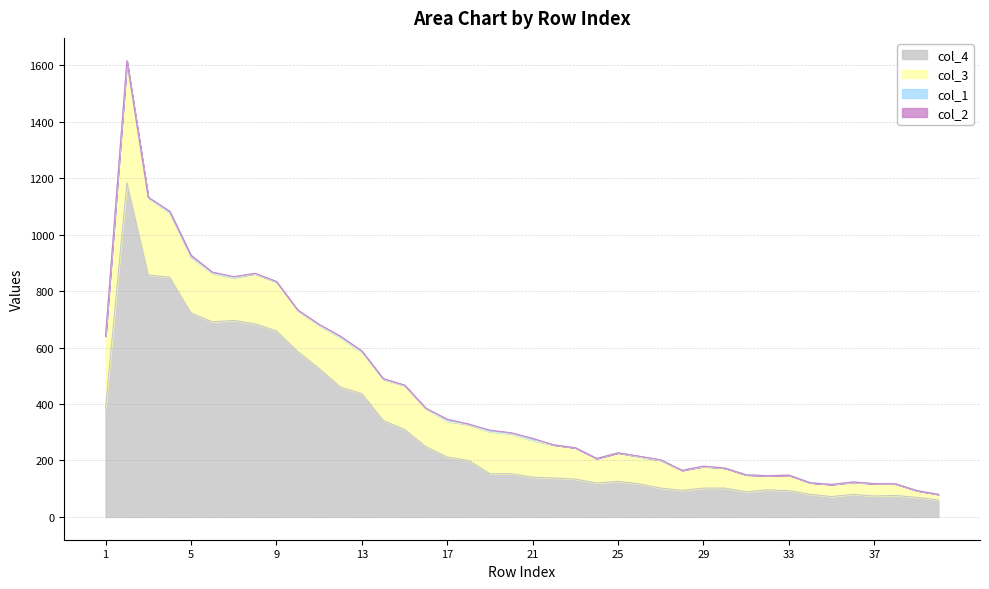

True or false: col_2 and col_3 cross at least once.

False